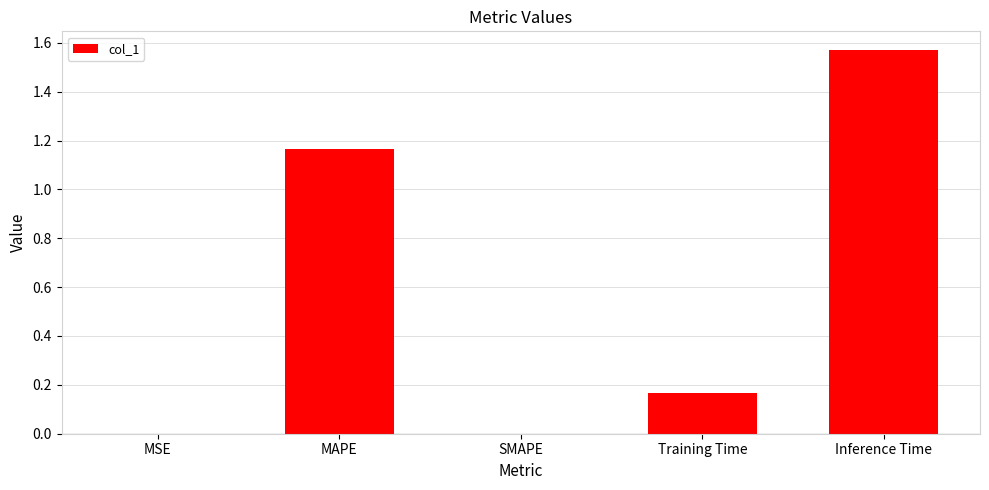

What is the ratio of the value at MAPE to the value at Inference Time?

0.7